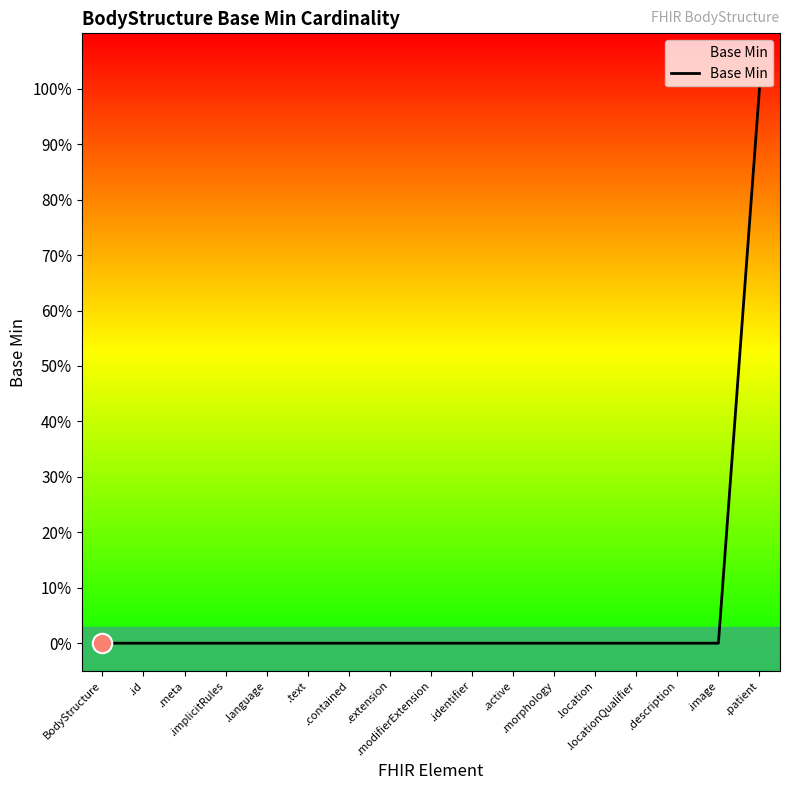

Does the chart have visible grid lines?

No